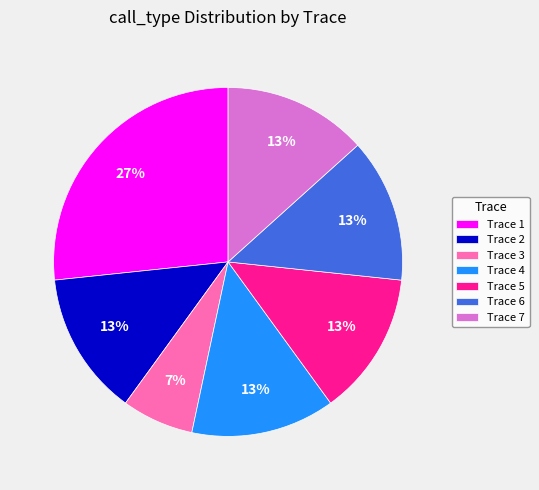

Is there a majority slice in this chart?

No